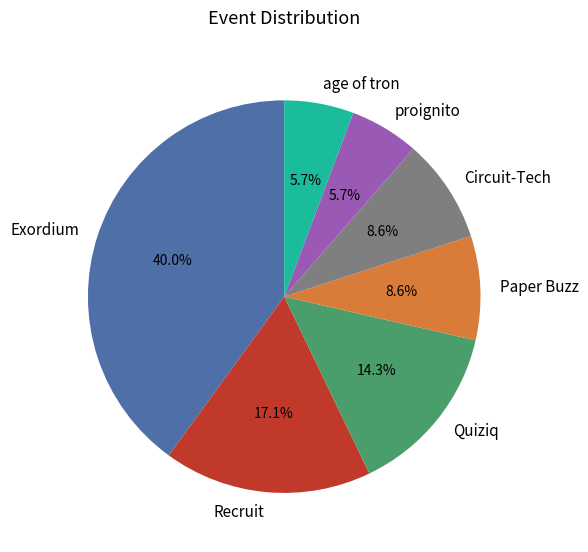

Combined, what portion of the pie is Paper Buzz and Exordium?

48.6%